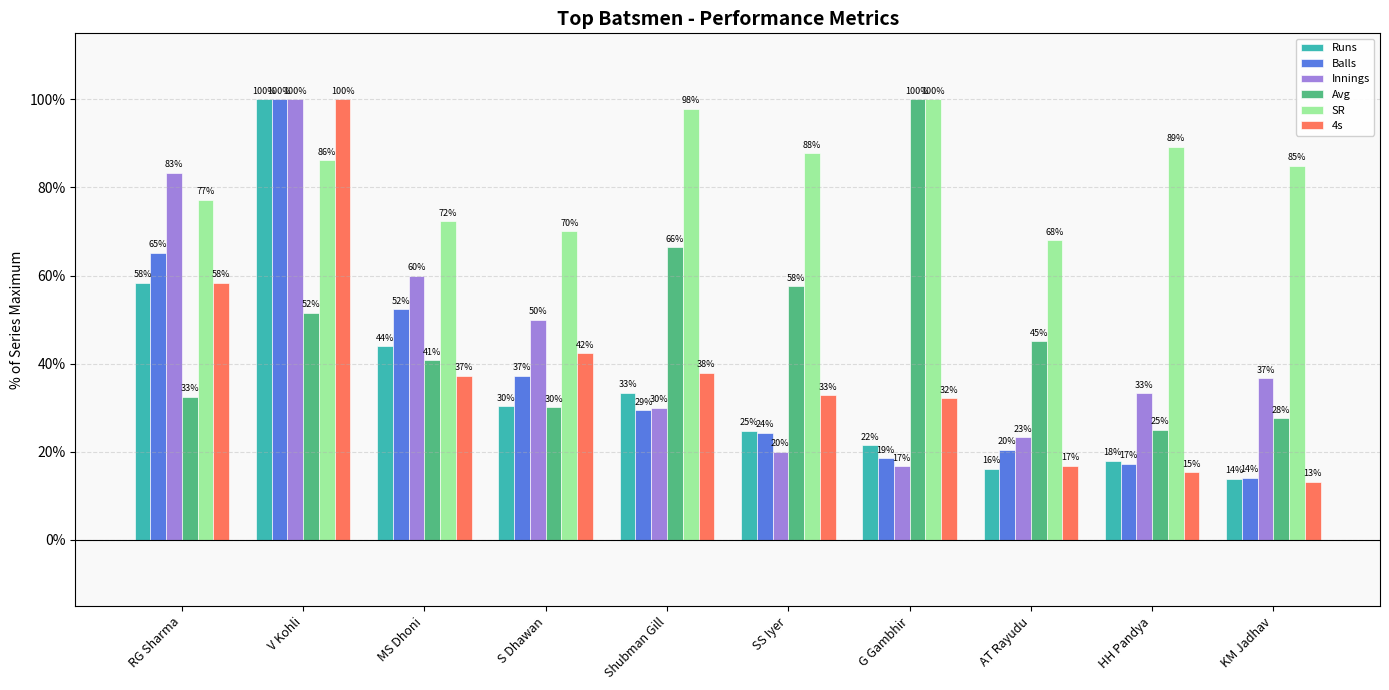

Rank the categories by SR value from highest to lowest.

G Gambhir, Shubman Gill, HH Pandya, SS Iyer, V Kohli, KM Jadhav, RG Sharma, MS Dhoni, S Dhawan, AT Rayudu